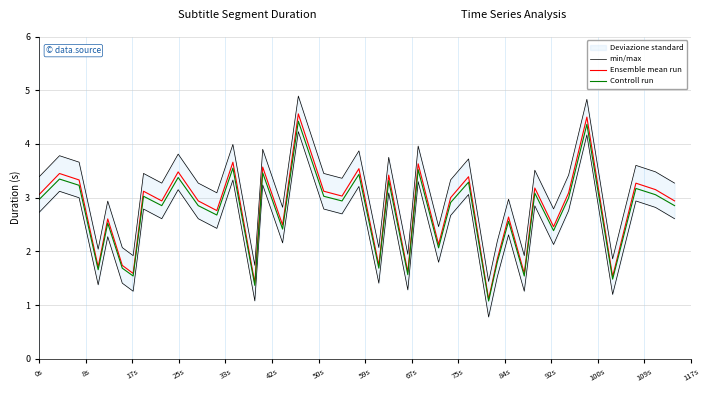

Does the chart have visible grid lines?

Yes